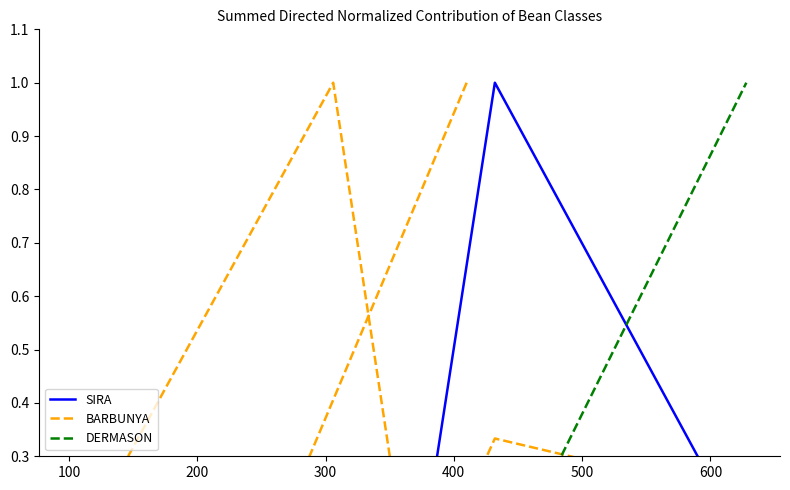

What is the average value of the DERMASON series?

0.2